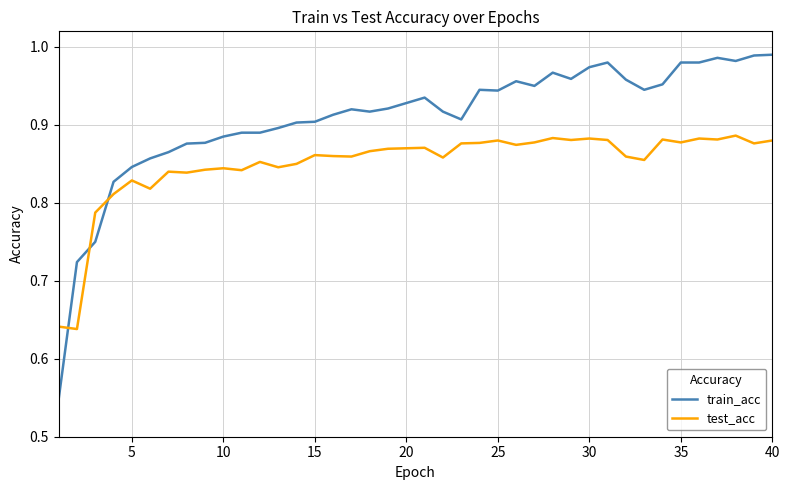

Which series has the widest spread of values?

train_acc